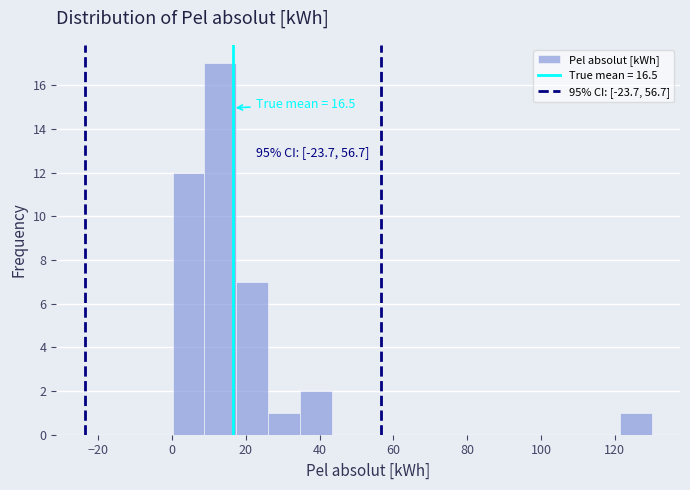

Over which range of the x-axis is the bar tallest?

8 to 18